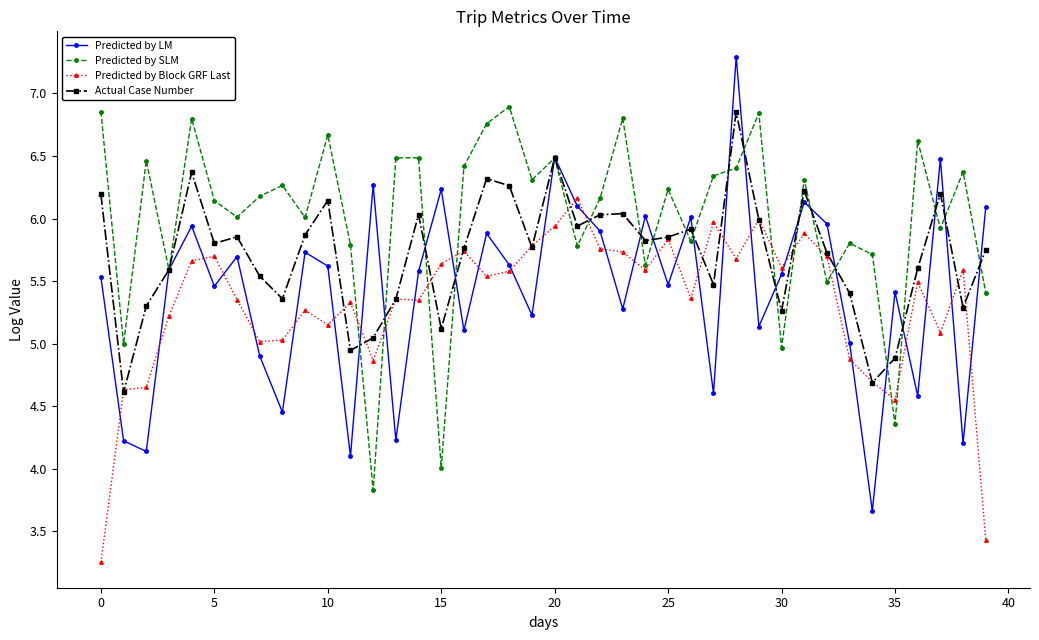

In Predicted by LM, how many points are higher than both neighbors (excluding endpoints)?

13